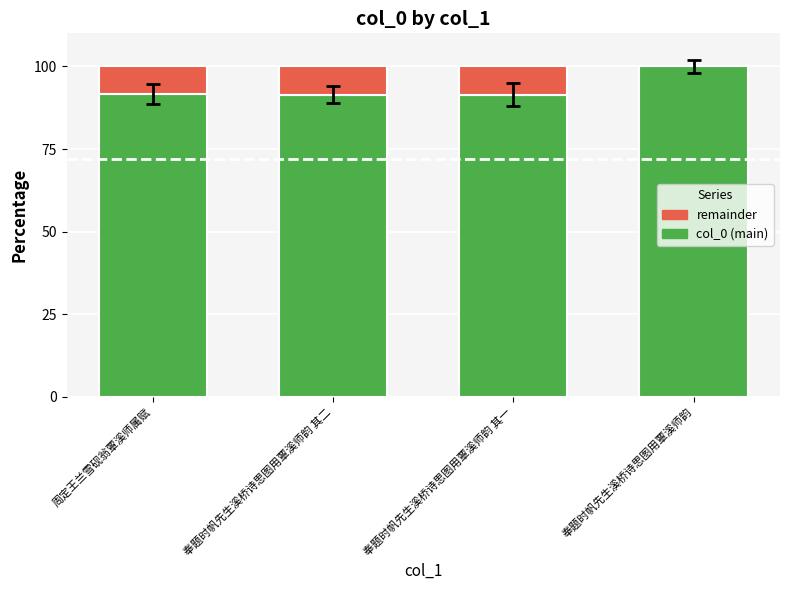

What is the total value across all series at 周定王兰雪砚翁覃溪师属赋?

100.0